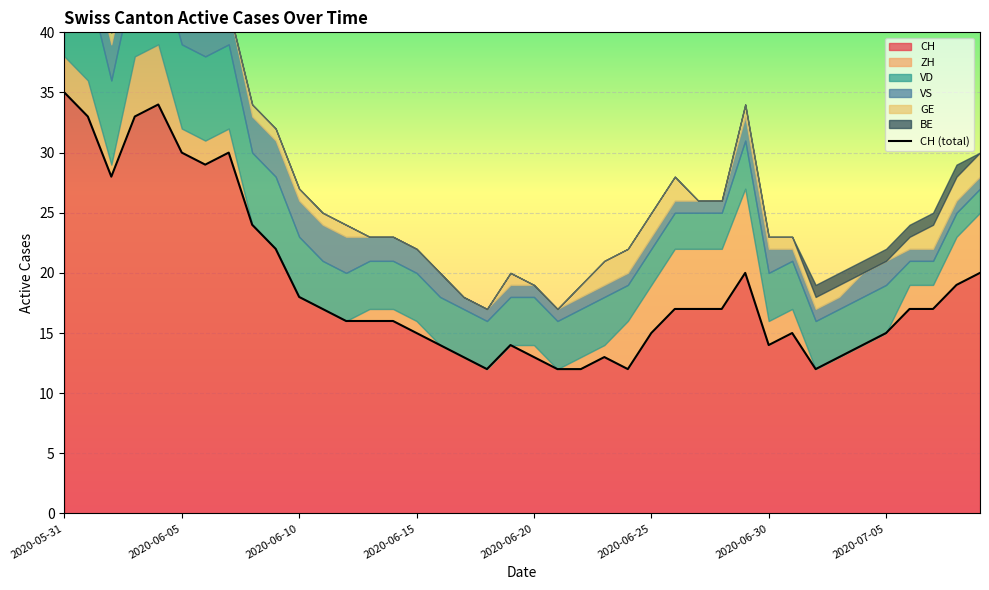

True or false: VD has a value of 4 at 2020-06-03.

False